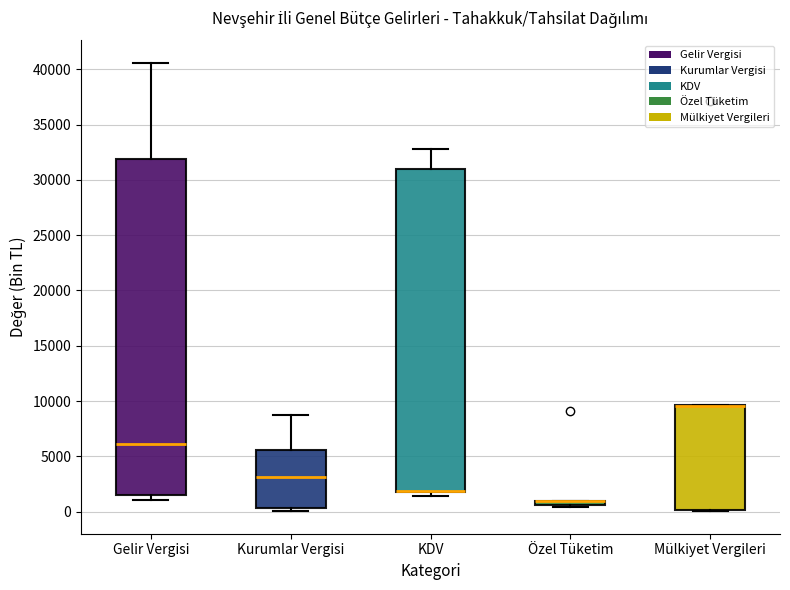

Where is the upper edge of the box for Gelir Vergisi on the y-axis? The values are not printed on the chart, so give them approximately, as read against the axis.

32000